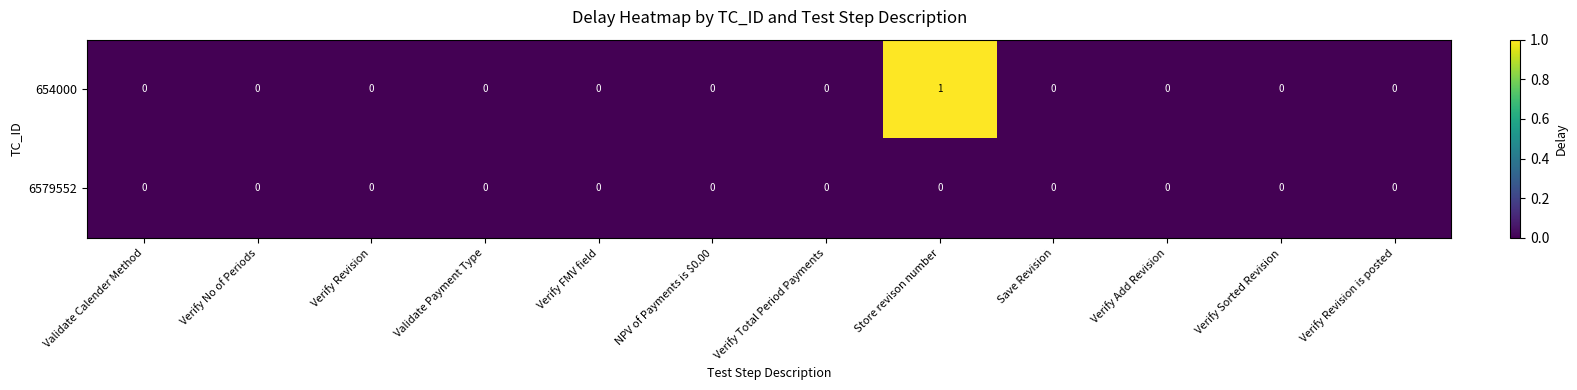

Rank the series by their maximum value, from highest to lowest.

654000, 6579552